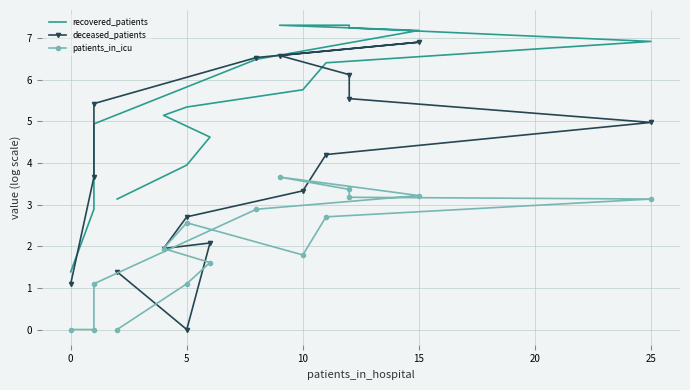

What is the maximum value shown in the chart?

7.3